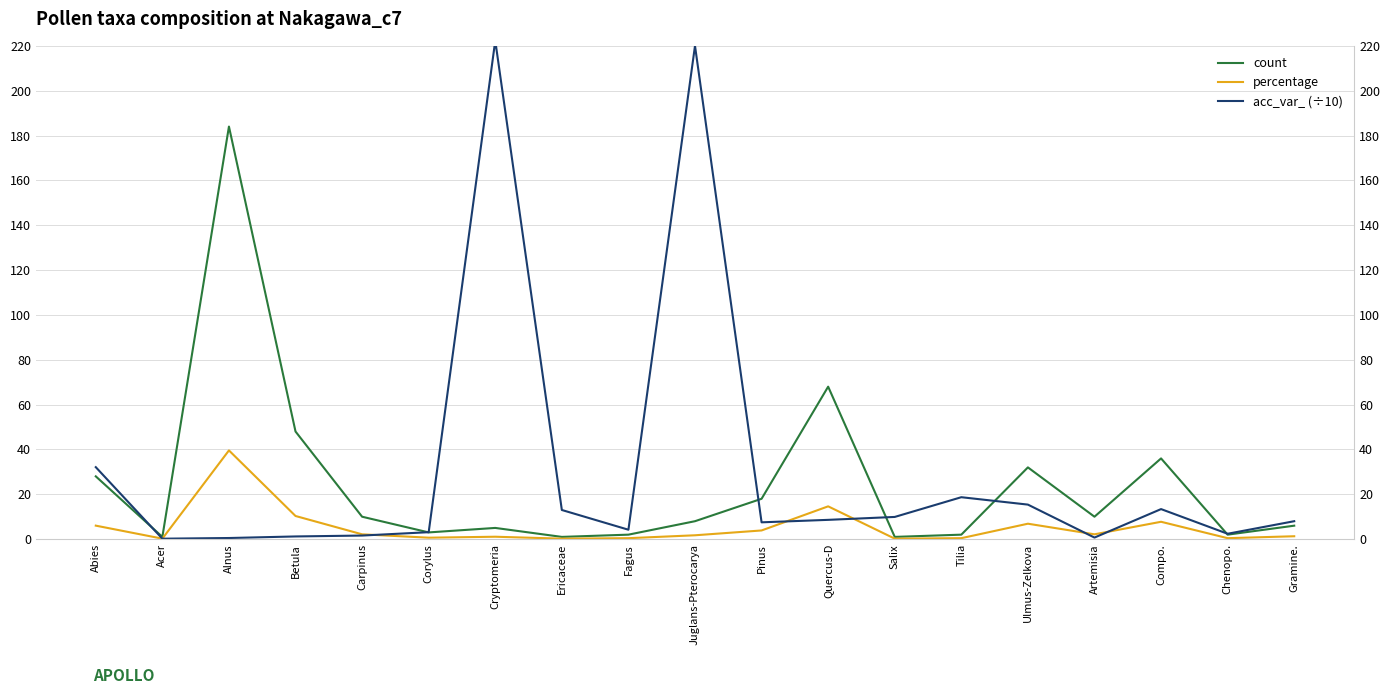

Which has a higher value, Ericaceae or Ulmus-Zelkova?

Ulmus-Zelkova